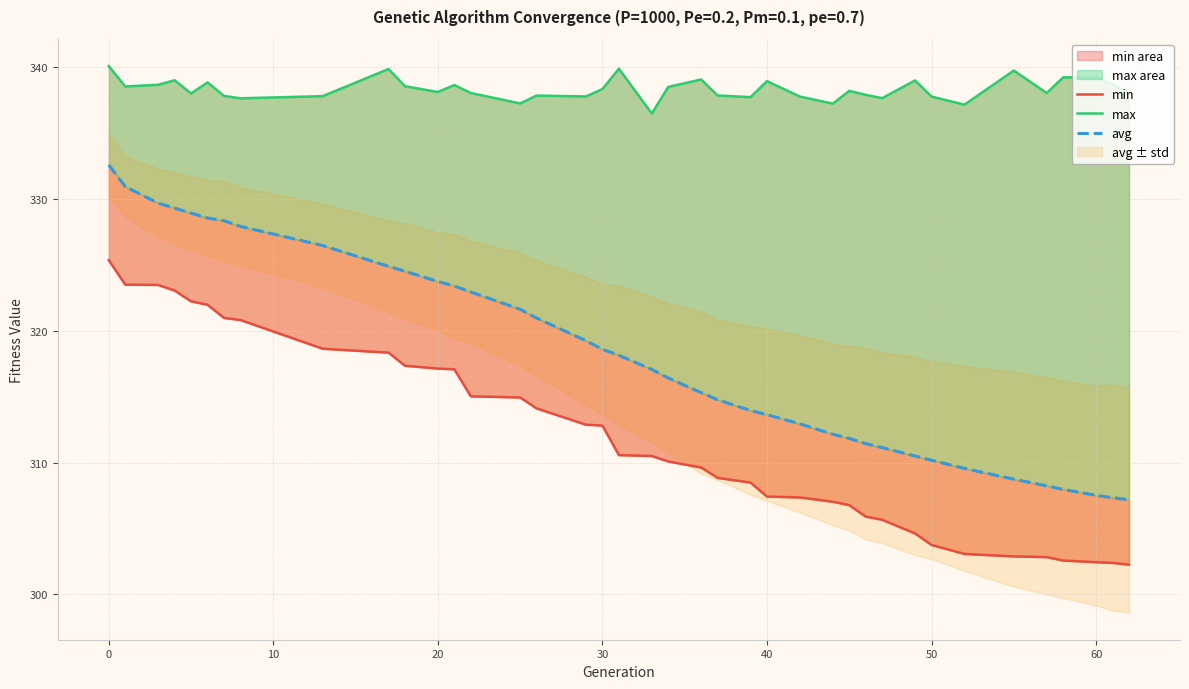

What is the maximum value for max?

340.1